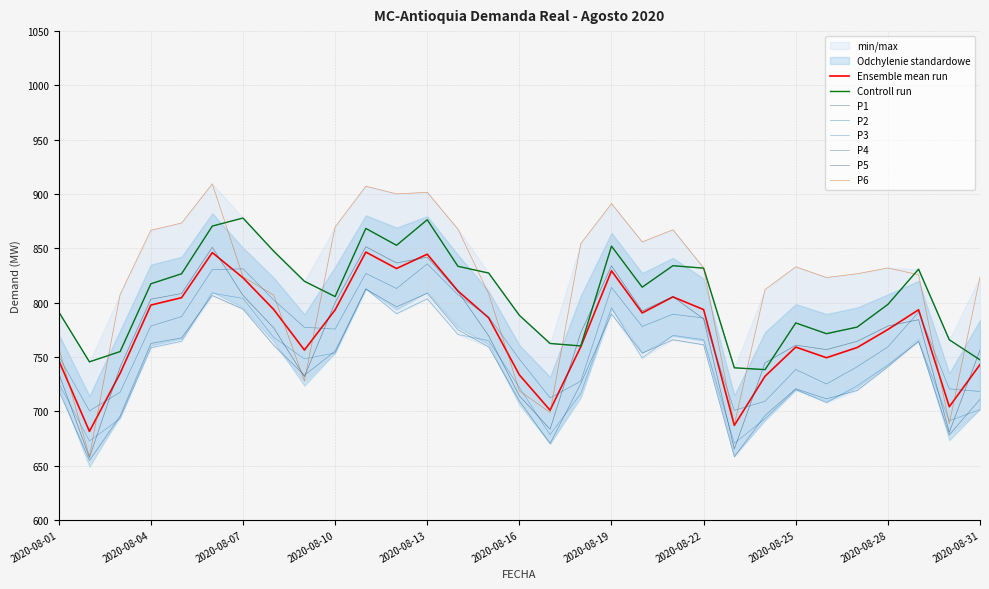

What is the total value across all series at 2020-08-12?

4988.3